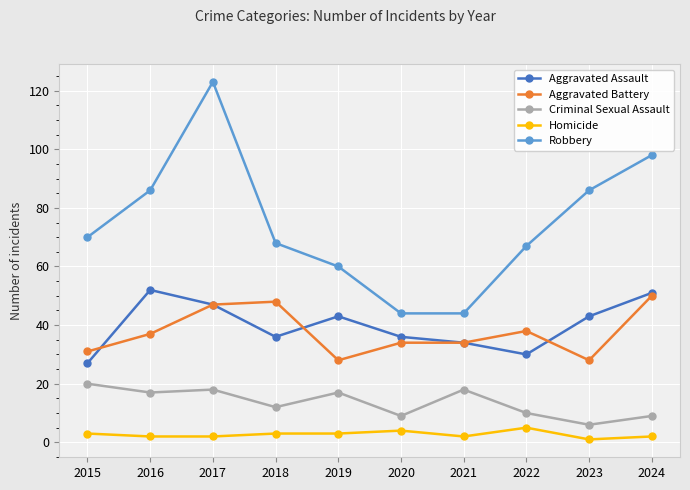

Reading left to right, what are all the values shown in this chart?

Aggravated Assault: 27	52	47	36	43	36	34	30	43	51
Aggravated Battery: 31	37	47	48	28	34	34	38	28	50
Criminal Sexual Assault: 20	17	18	12	17	9	18	10	6	9
Homicide: 3	2	2	3	3	4	2	5	1	2
Robbery: 70	86	123	68	60	44	44	67	86	98